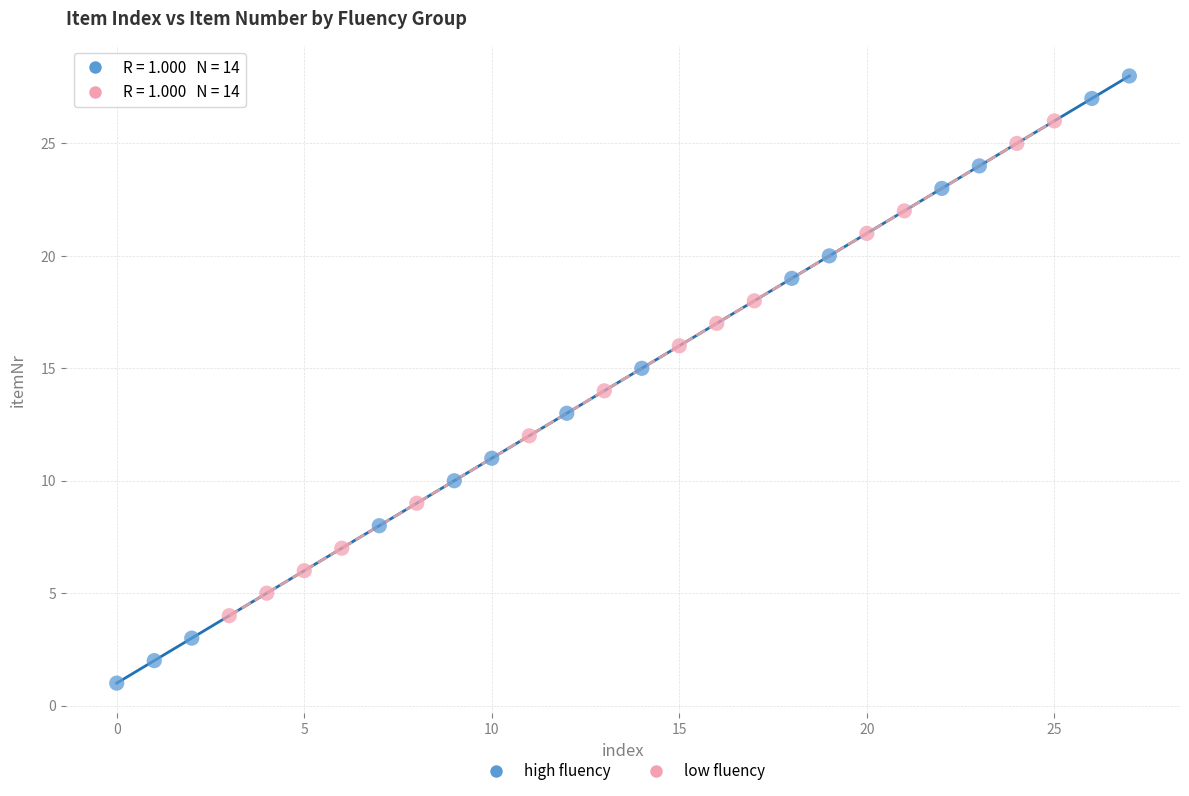

Which series reaches the minimum Y coordinate?

high fluency